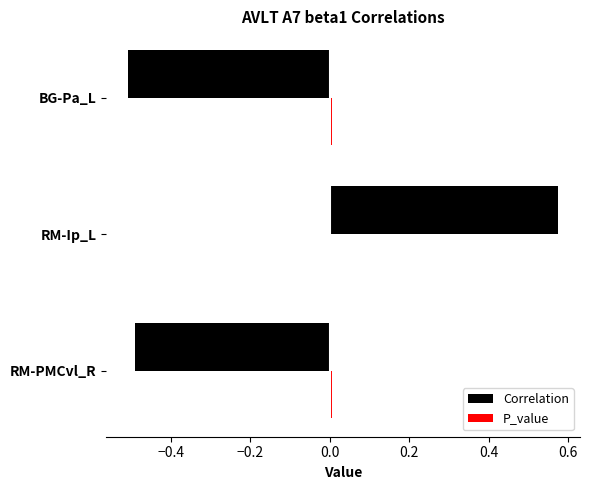

What is the sum of all Correlation values?

-0.4